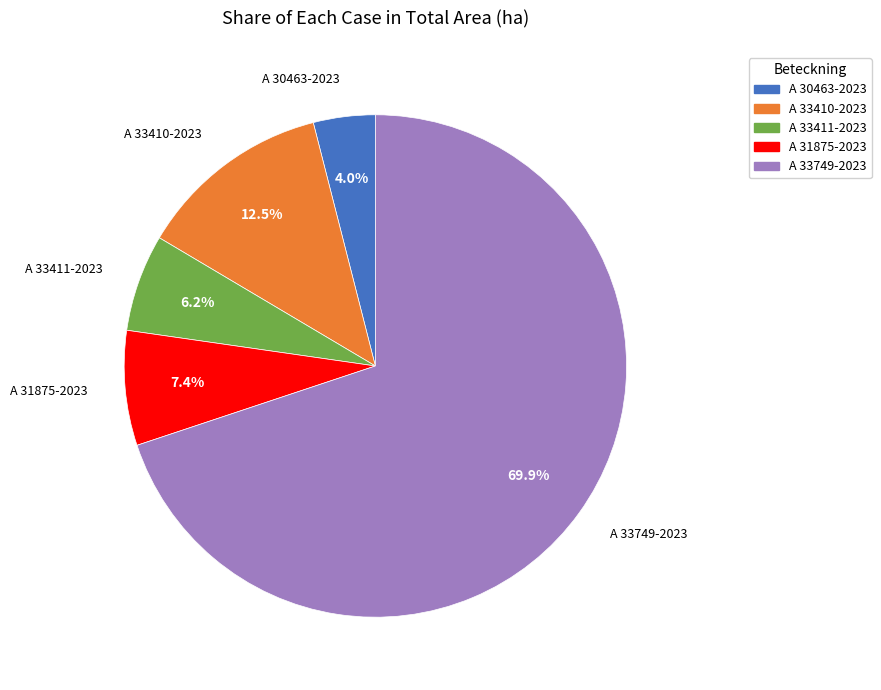

The A 30463-2023 slice represents 14% of the pie. True or false?

False